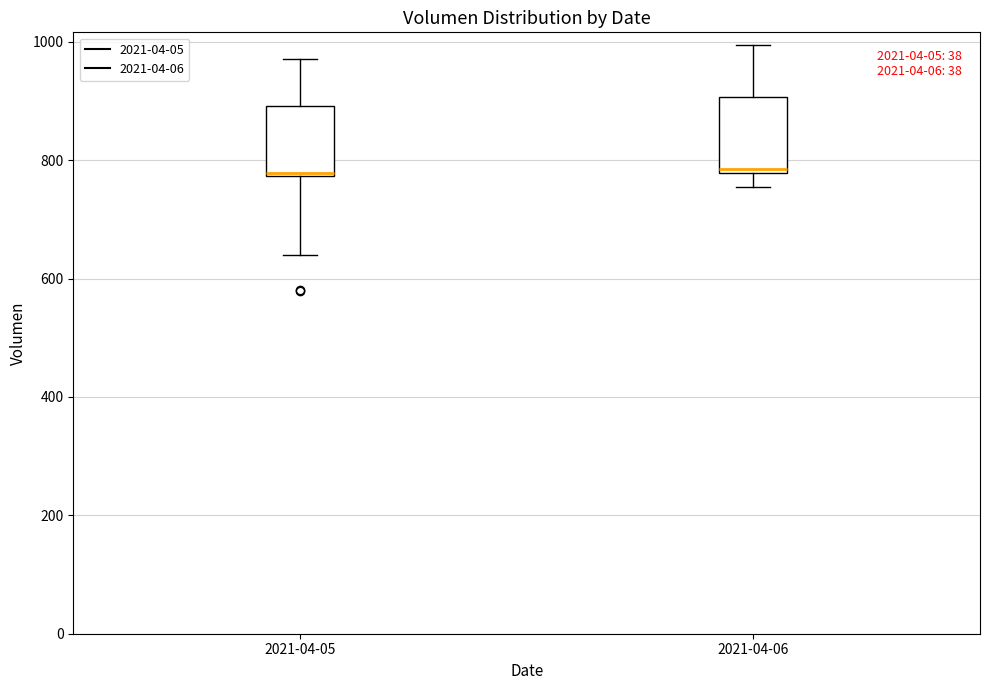

Where is the upper edge of the box for 2021-04-06 on the y-axis? The values are not printed on the chart, so give them approximately, as read against the axis.

900